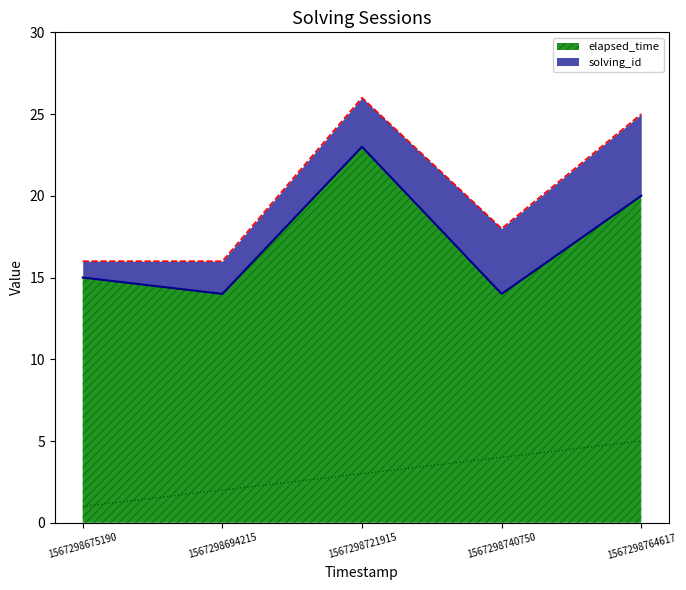

List the series in order of their peak value, lowest first.

solving_id, elapsed_time